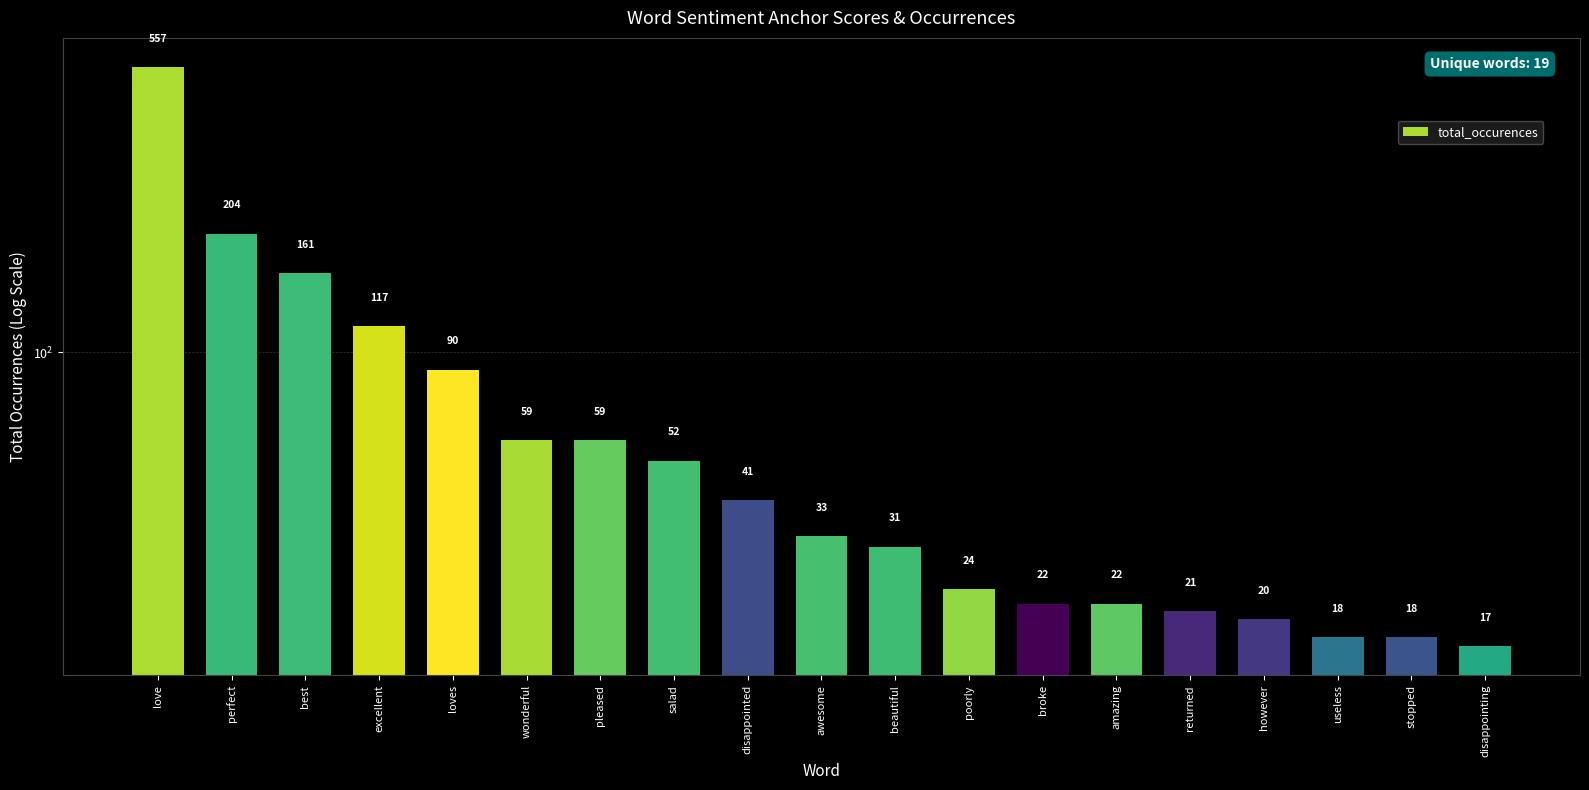

What is the label of the 8th bar from the left?

salad